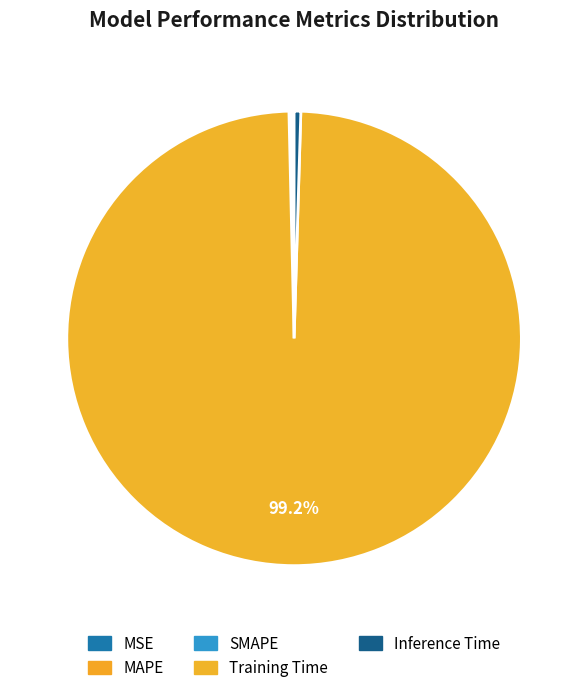

Count the number of slices in the pie.

5